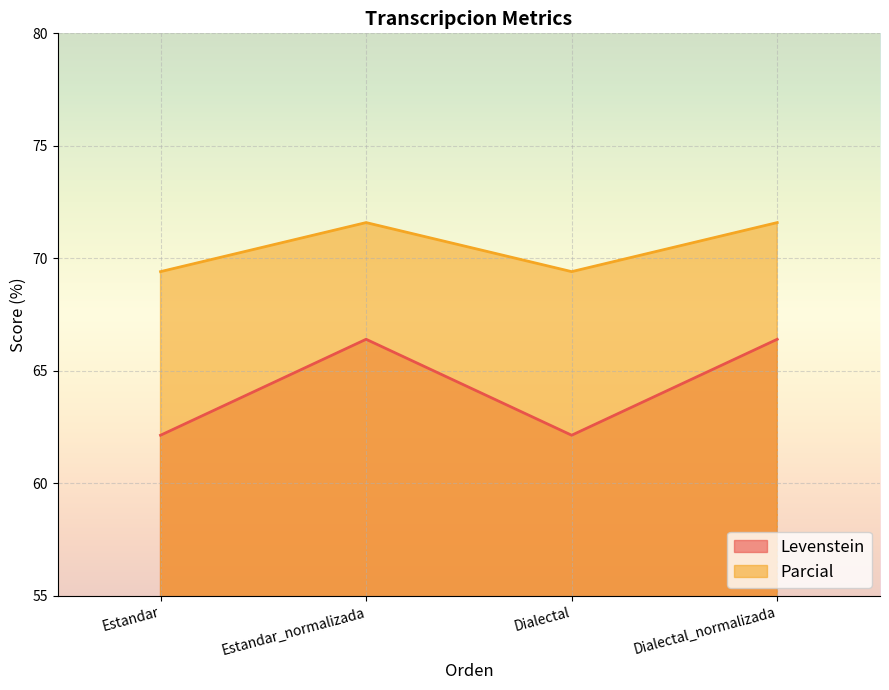

Which series has the largest range (max minus min)?

Levenstein